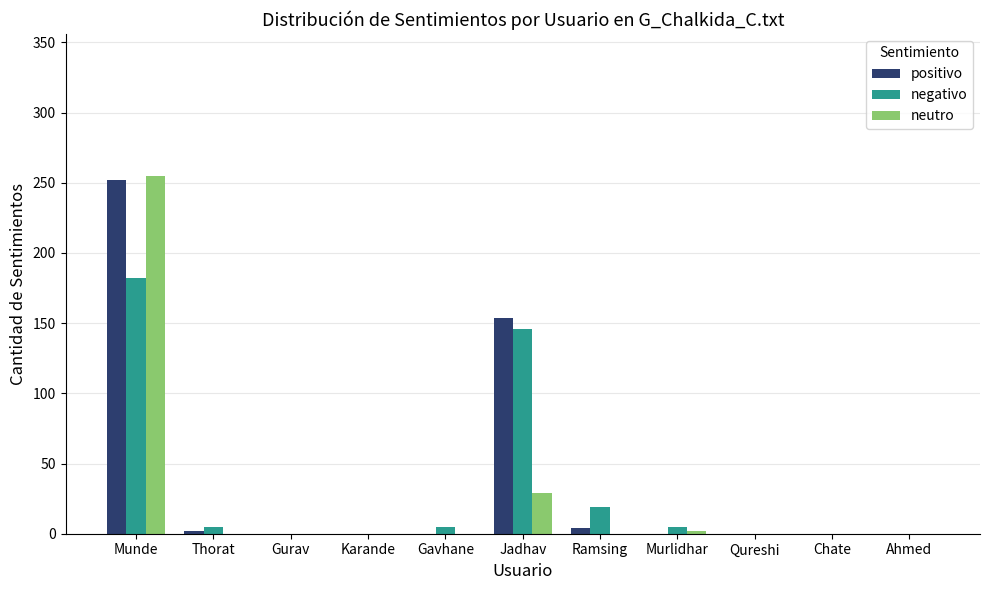

What is the highest value of the positivo series?

252